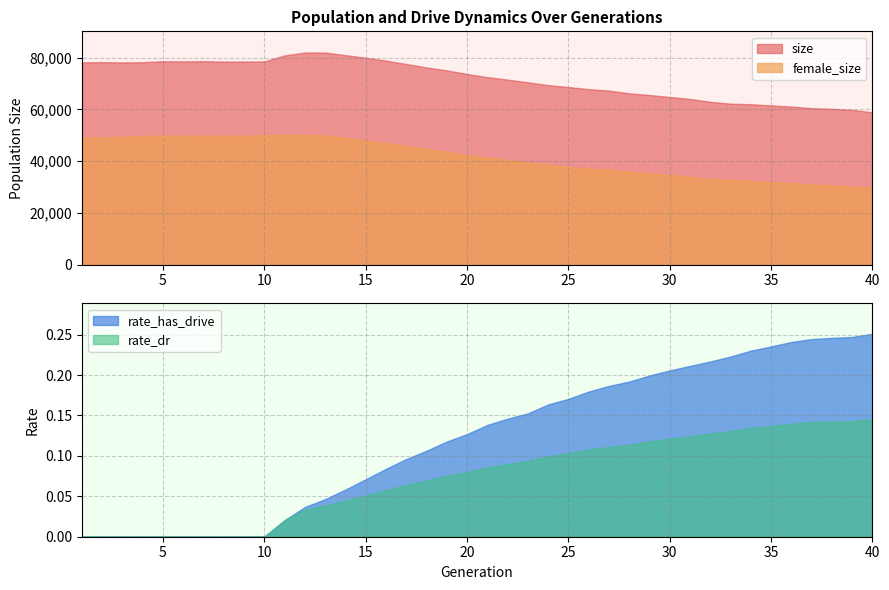

How many values in the female_size series are below 42347?

20